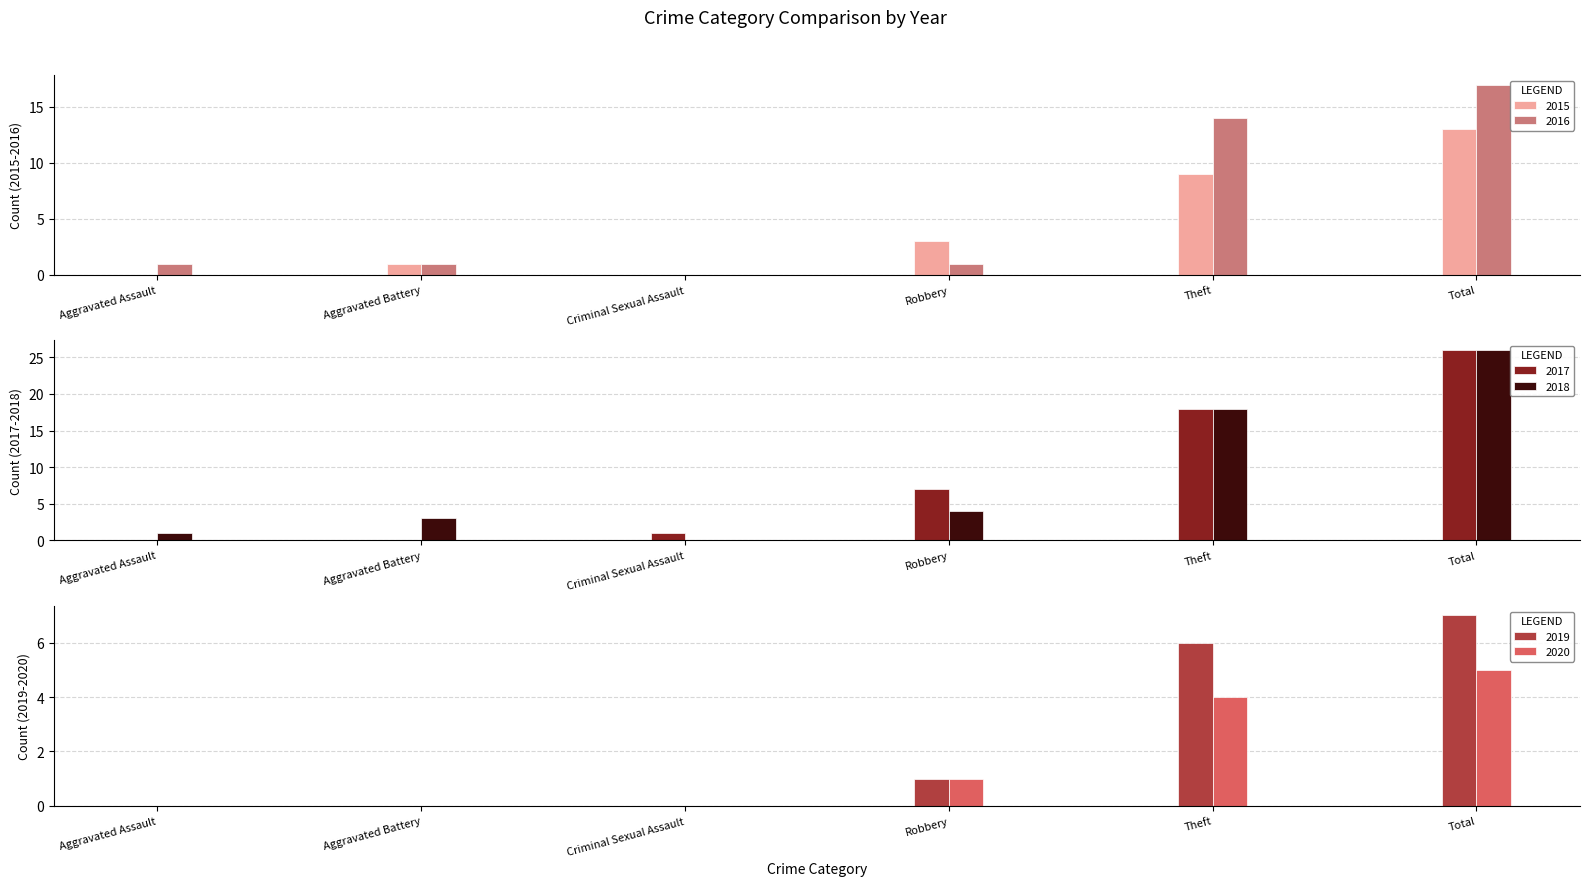

At which label does 2016 reach its minimum?

Criminal Sexual Assault